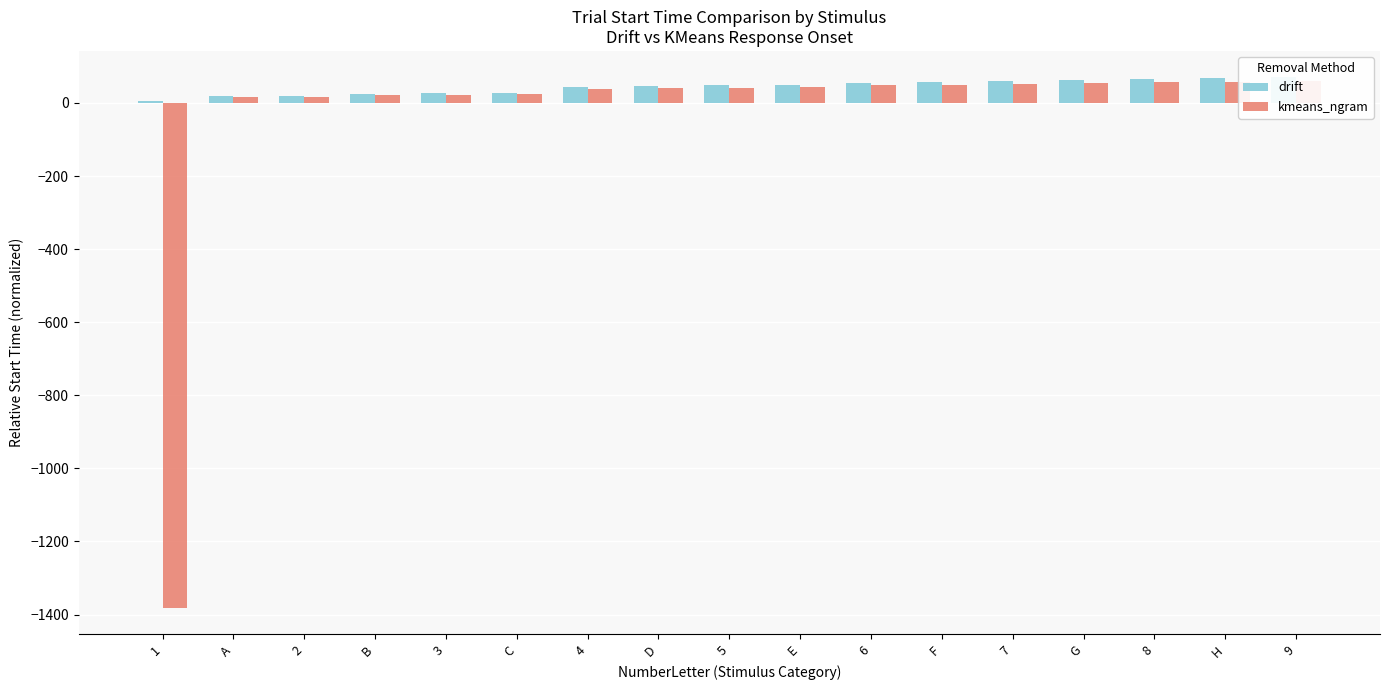

What are all the series names shown in the legend?

drift, kmeans_ngram